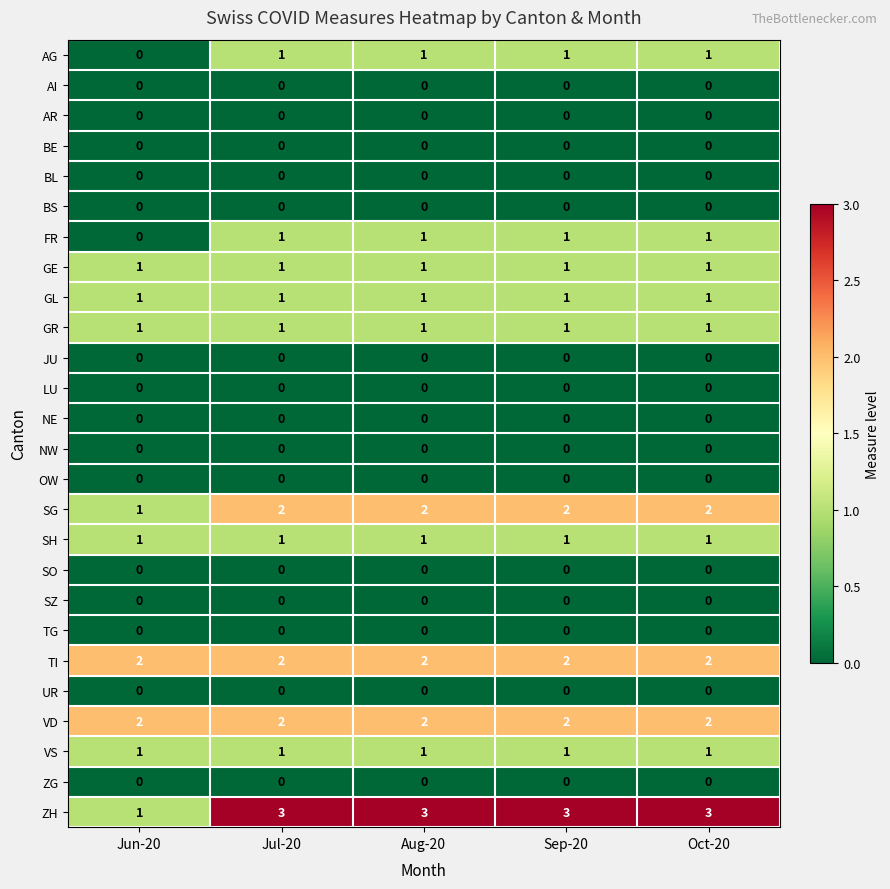

Which category has the lowest value in the SG series?

Jun-20